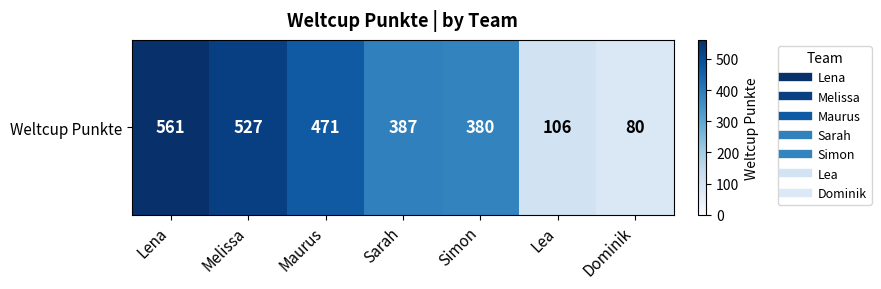

Reading left to right, extract all data points from this chart.

561	527	471	387	380	106	80